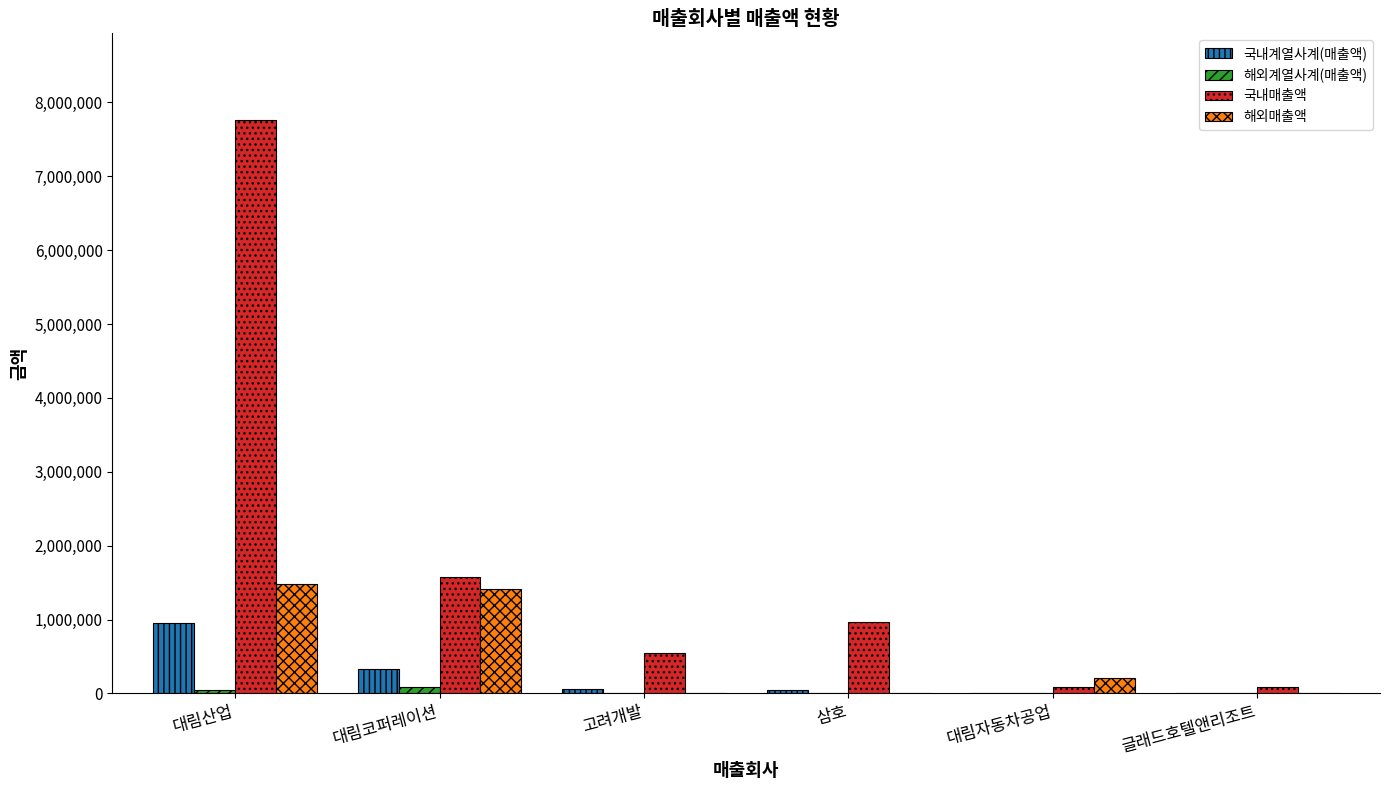

Is the value of 해외매출액 at 고려개발 greater than the value of 국내계열사계(매출액) at 대림코퍼레이션?

No